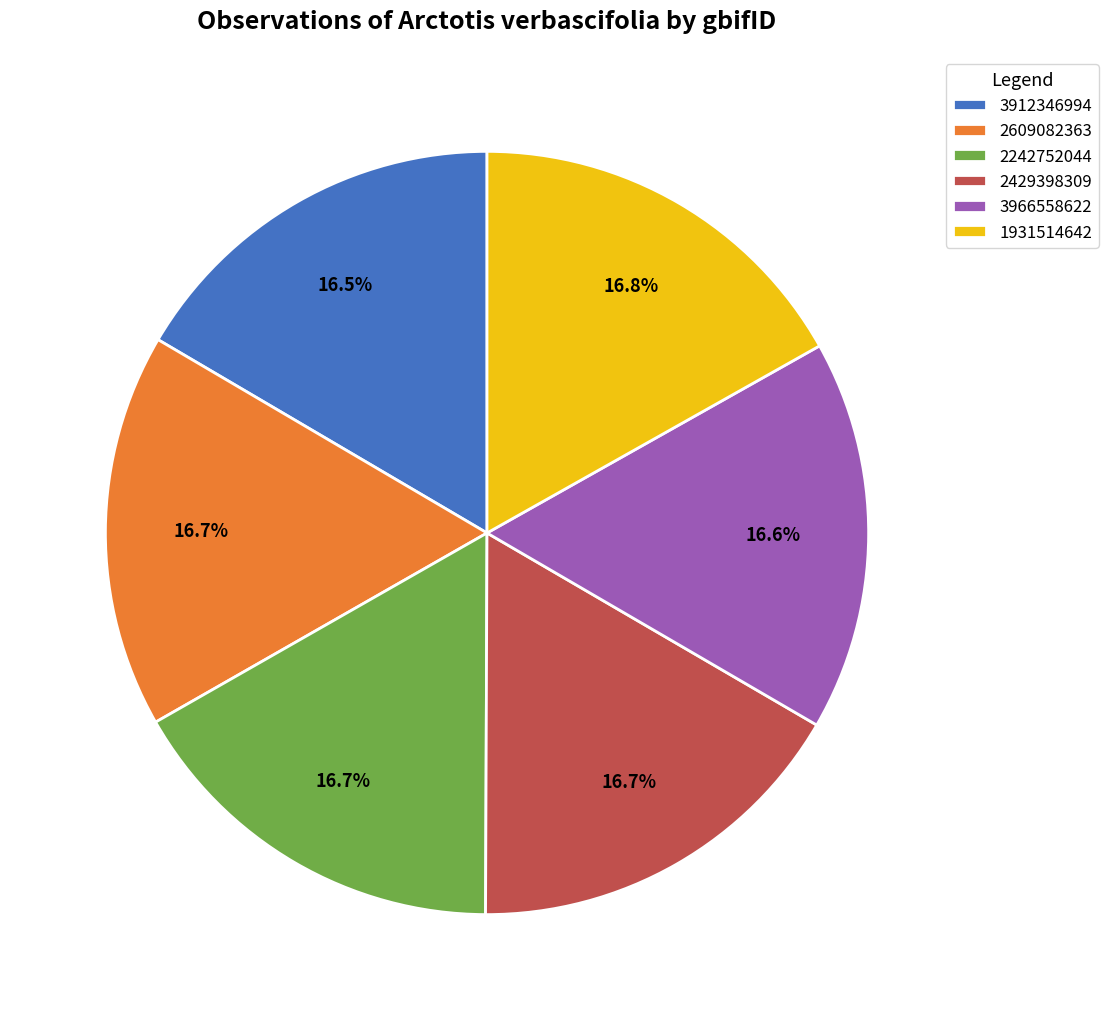

What percentage is NOT represented by 3912346994?

83.5%